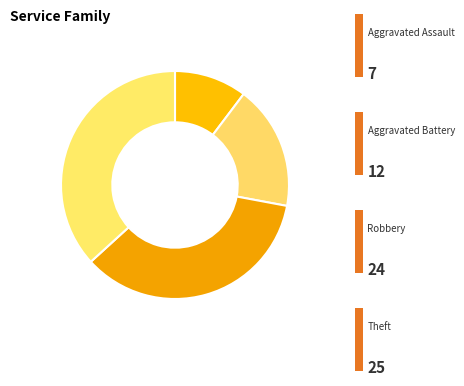

Which slice is the largest?

Theft